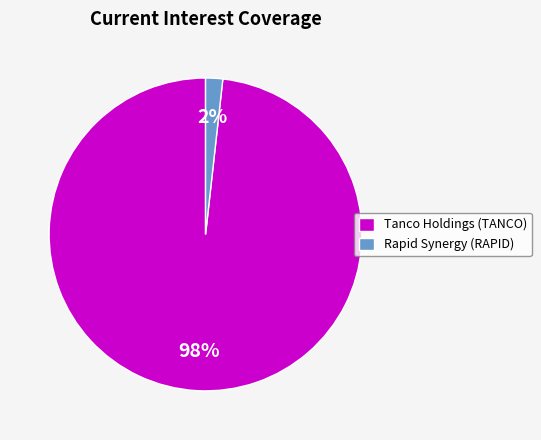

Which slice represents more than half of the pie?

Tanco Holdings (TANCO)